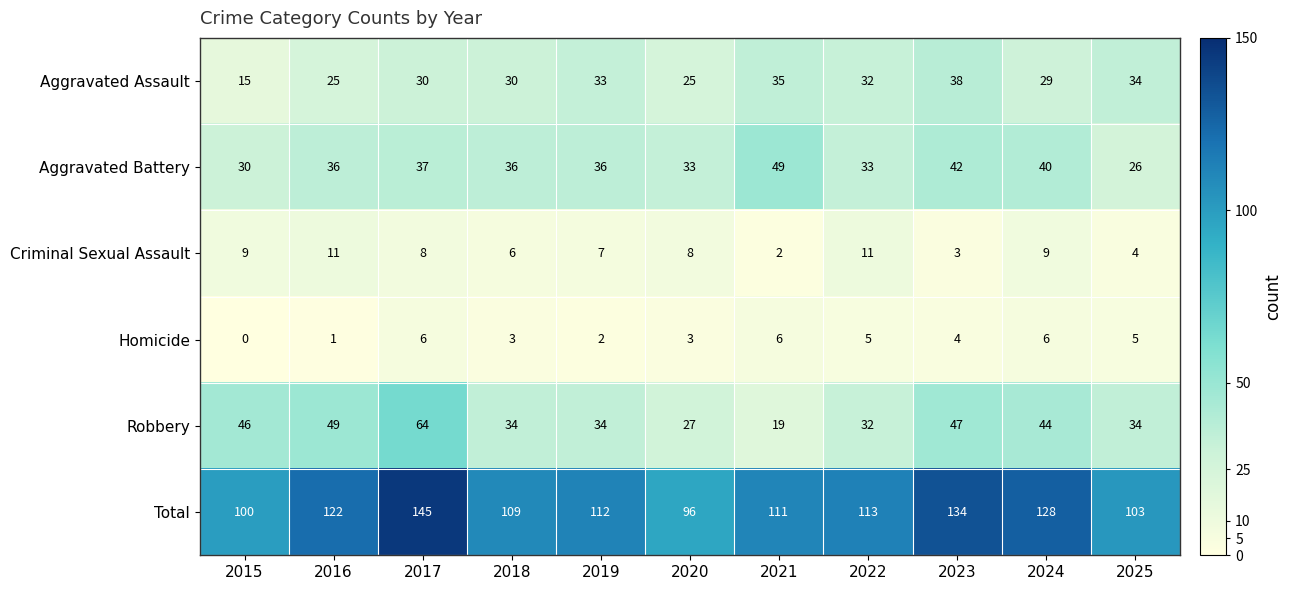

Which category has the highest value in the Aggravated Assault series?

2023